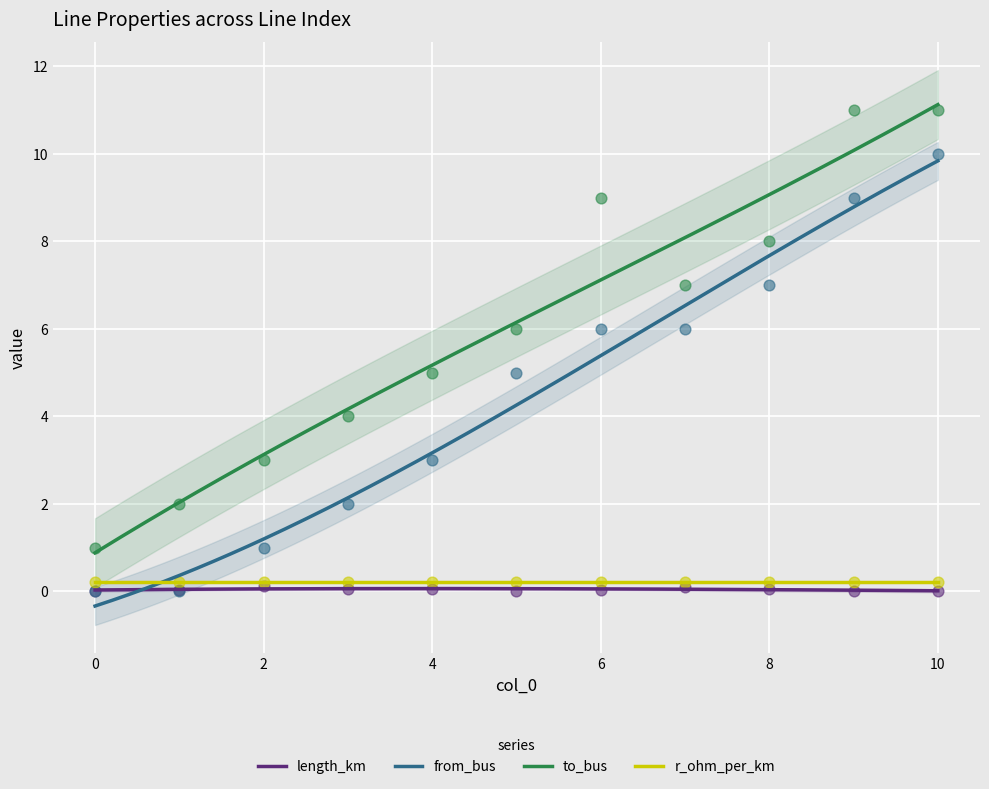

Which series reaches the minimum Y coordinate?

from_bus